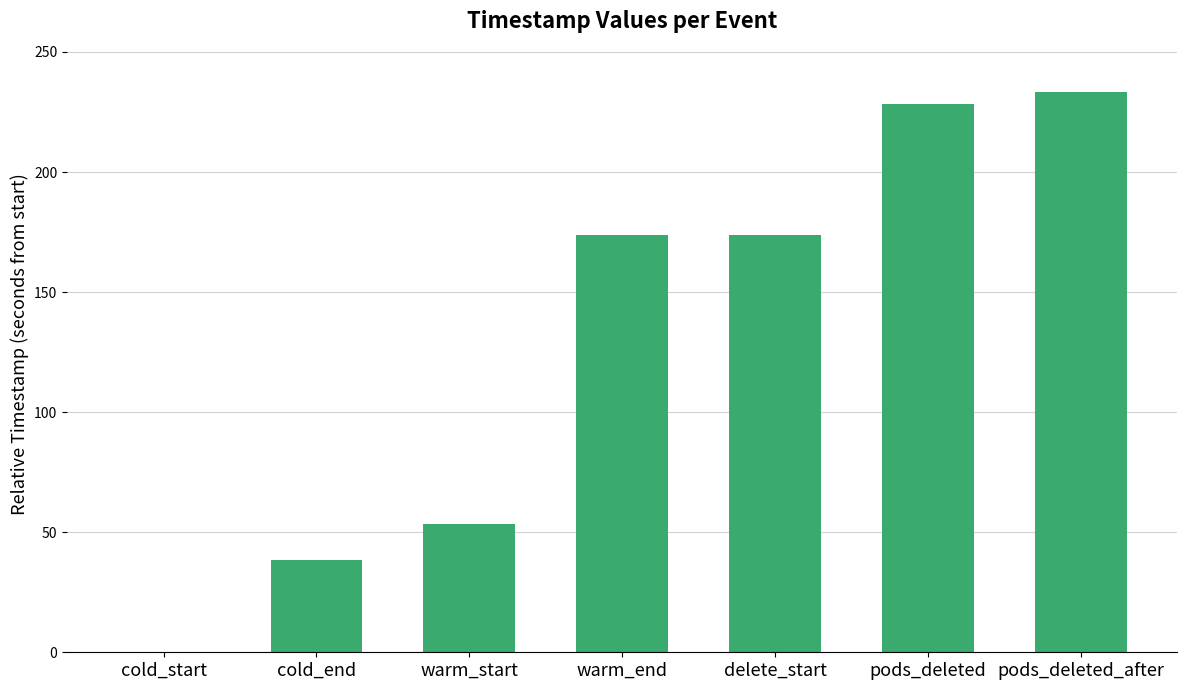

What is the sum of the values at delete_start and warm_end?

347.3